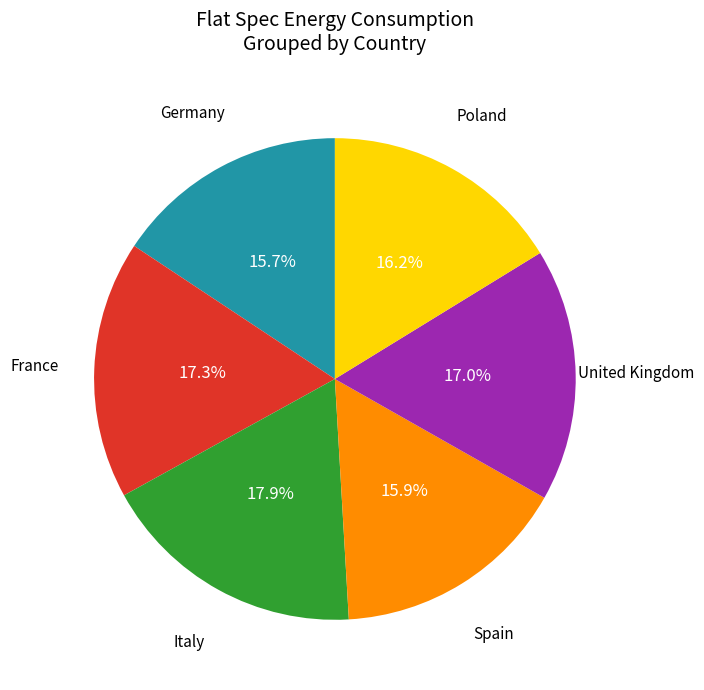

Which category has the biggest portion of the pie?

Italy